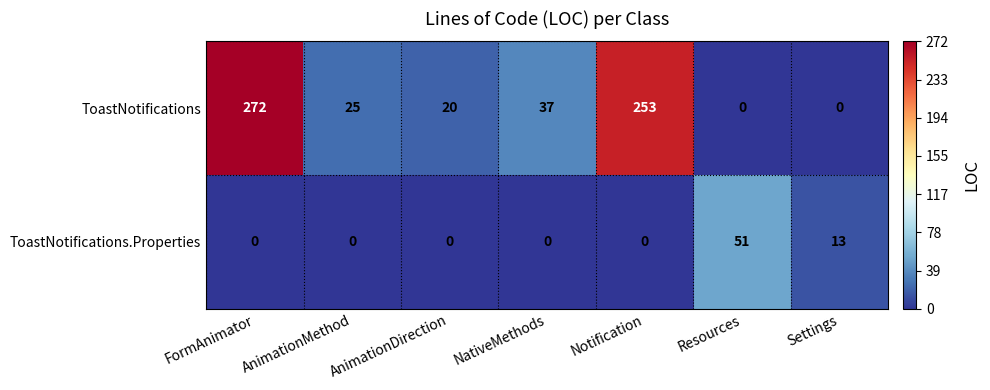

What is the difference between the maximum and minimum values in the ToastNotifications series?

272